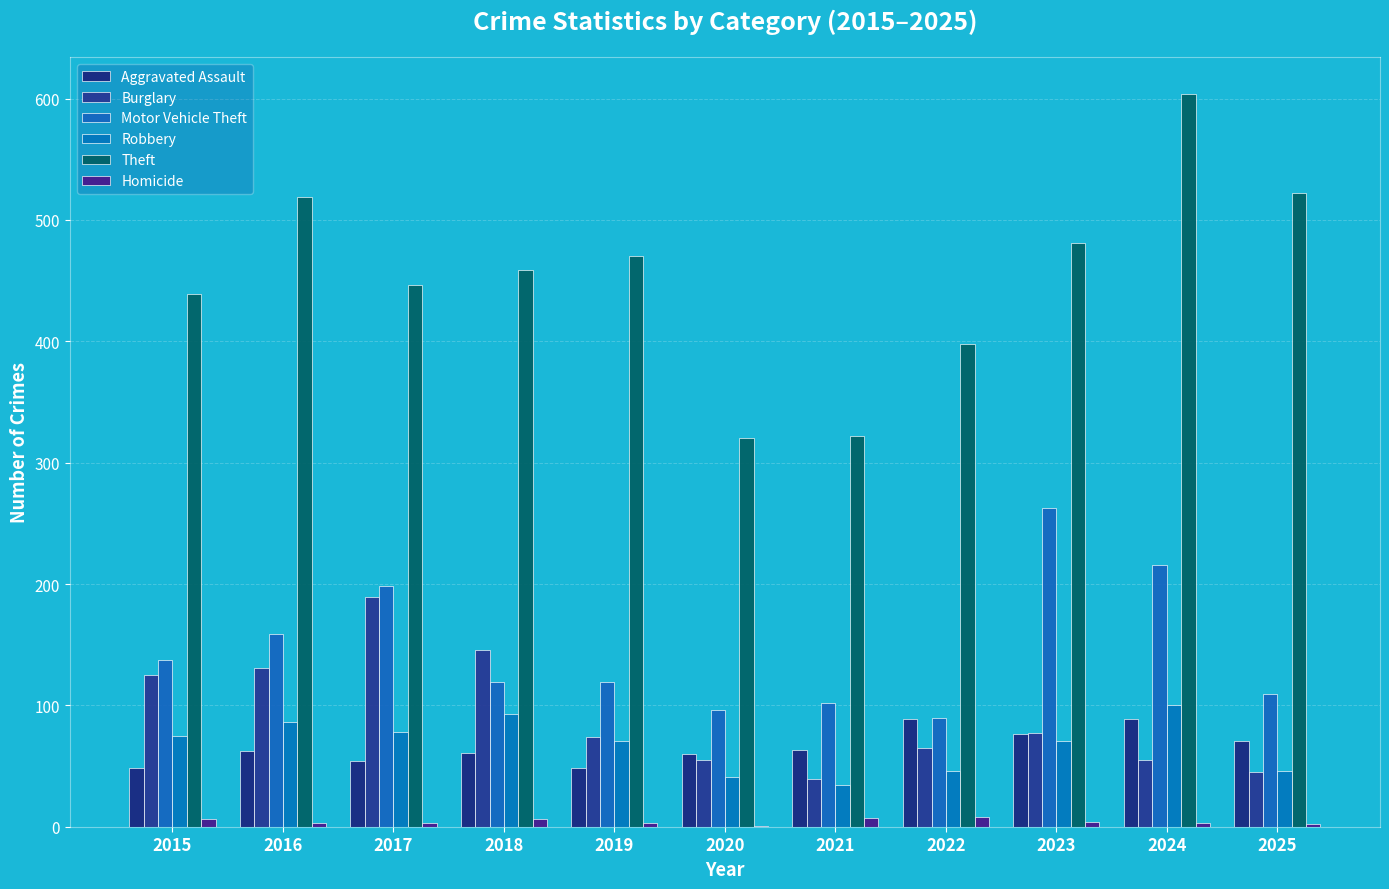

How many series are shown in this chart?

6